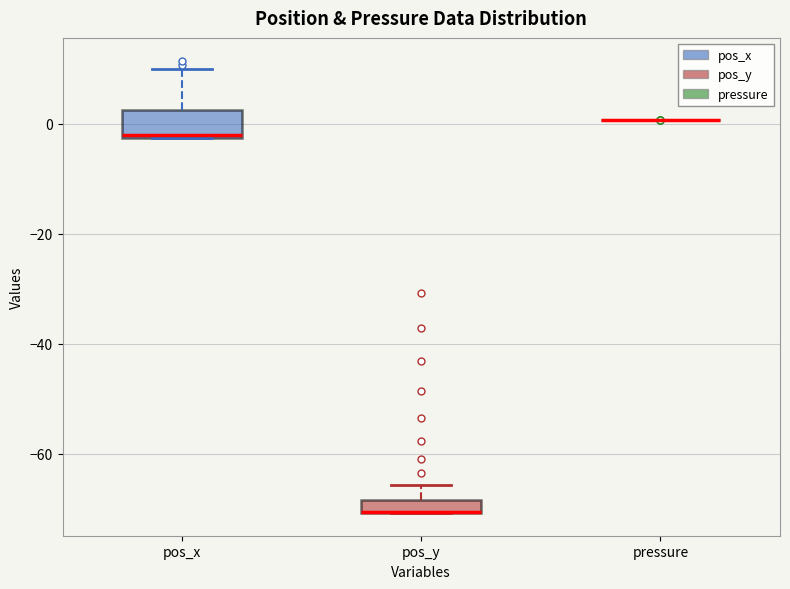

Which box is the tallest, from its lower edge to its upper edge?

pos_x